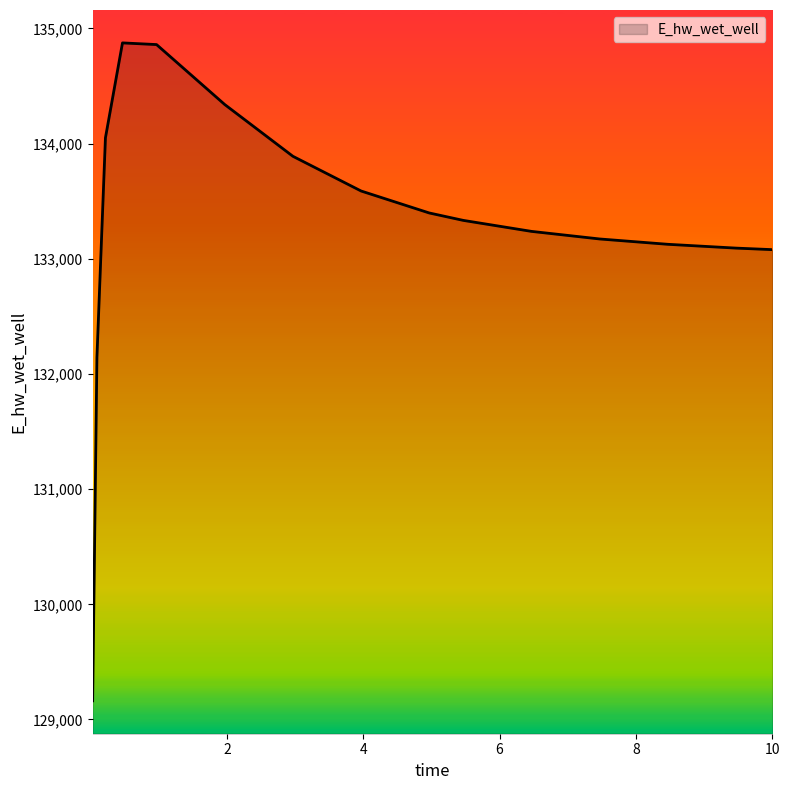

What is the maximum value shown in the chart?

134874.2